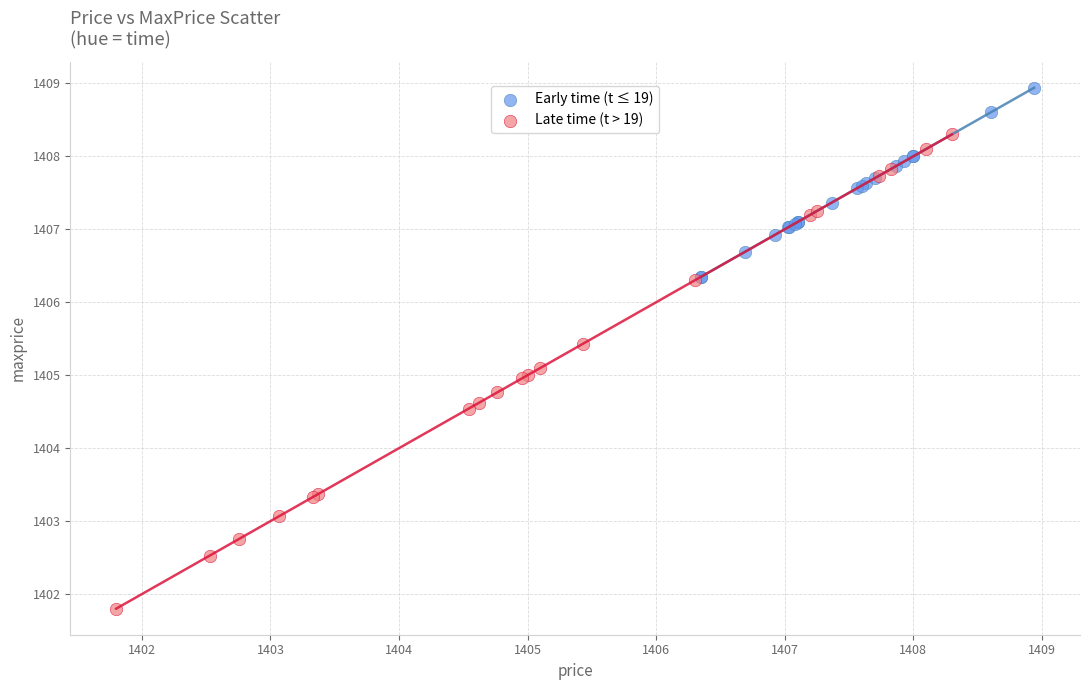

Which series has the widest spread of Y values?

Late time (t > 19)